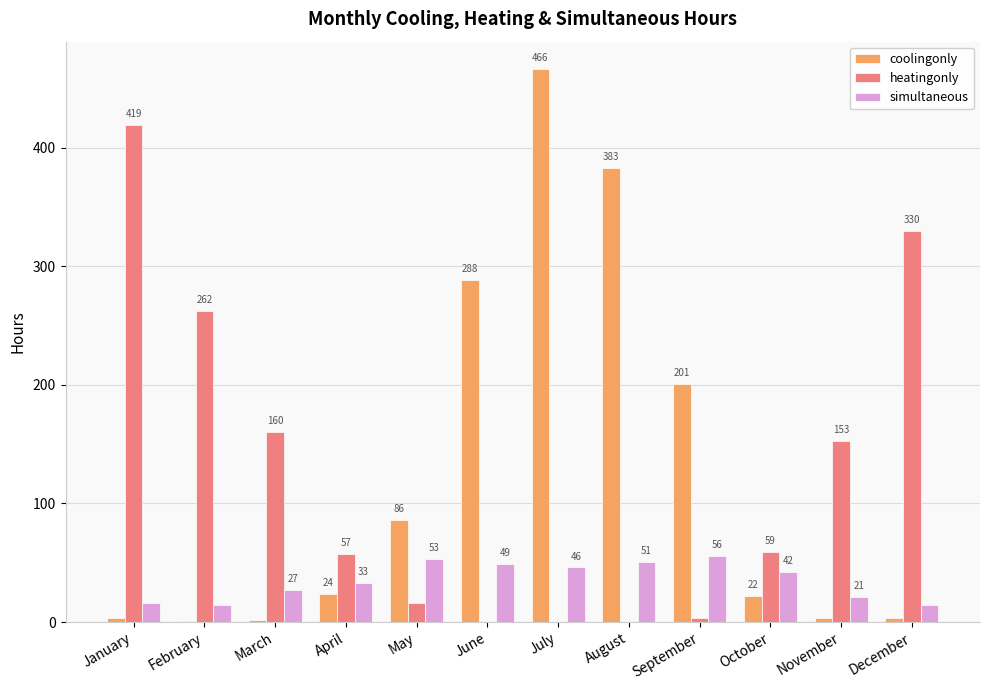

What is the sum of the heatingonly values at October and February?

321